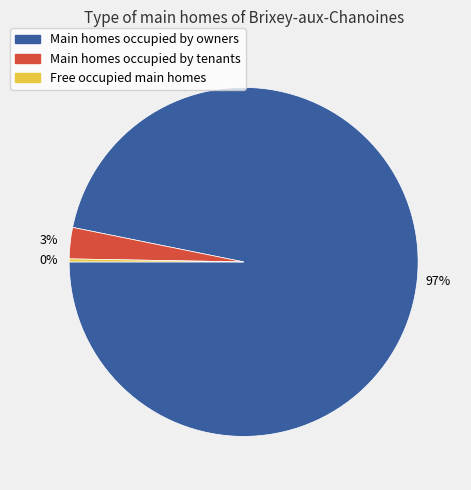

Is there a majority slice in this chart?

Yes